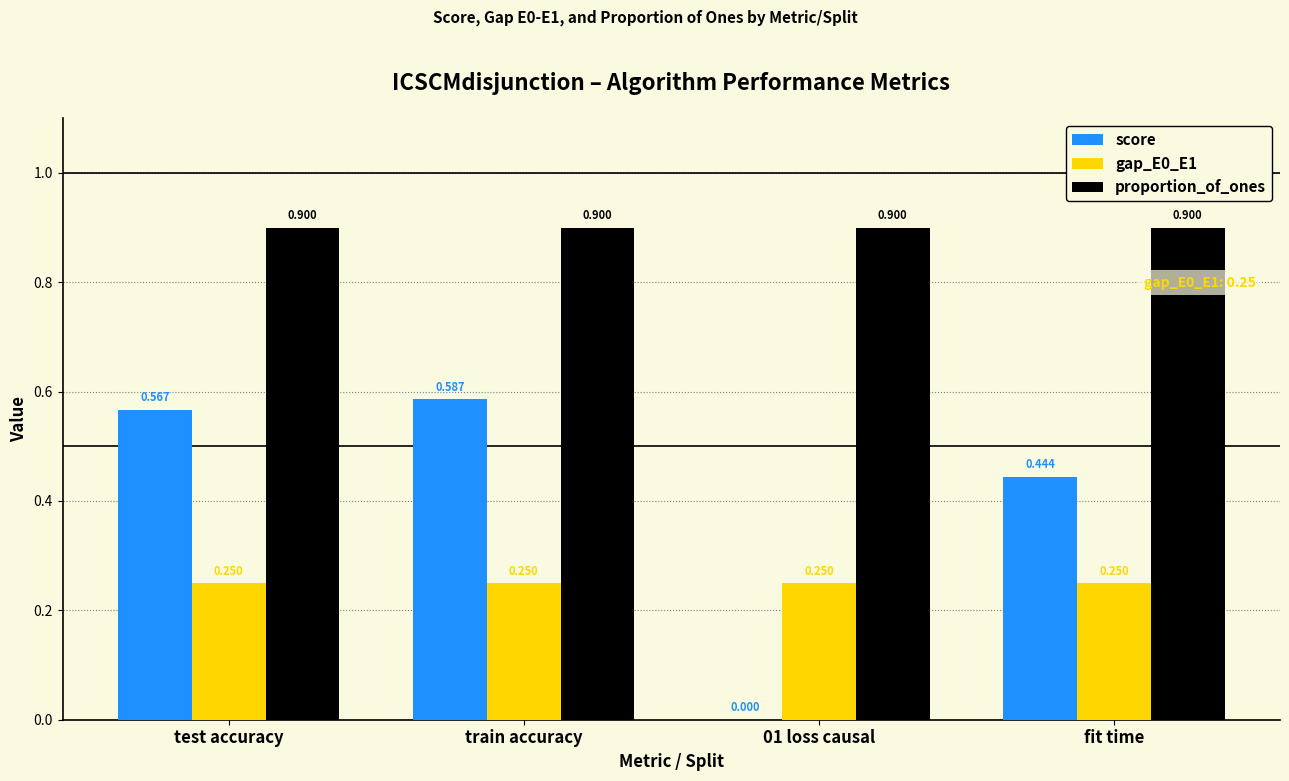

At which label does score reach its peak?

train accuracy